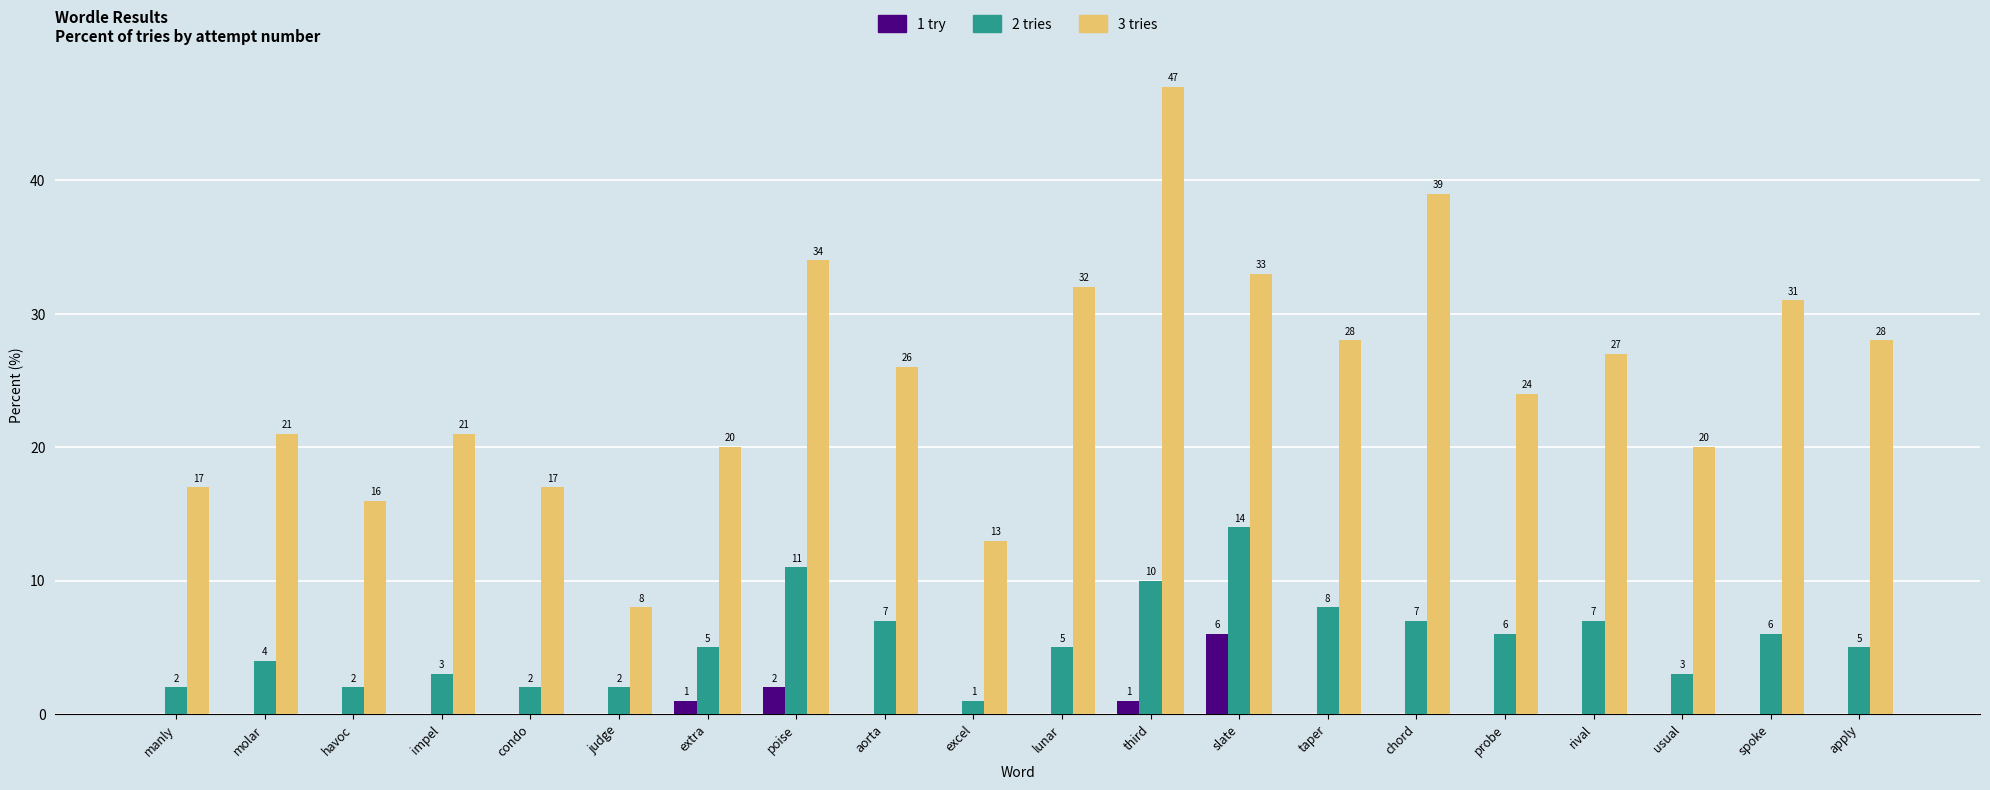

What is the sum of all 1 try values?

10